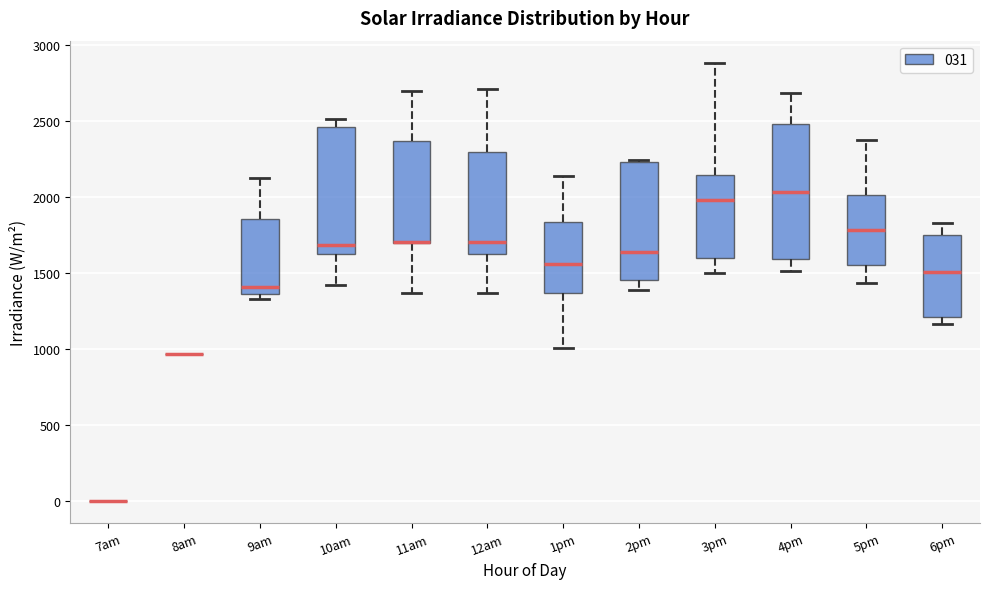

Where does the upper whisker of the box for 12am end on the y-axis? The values are not printed on the chart, so give them approximately, as read against the axis.

2700